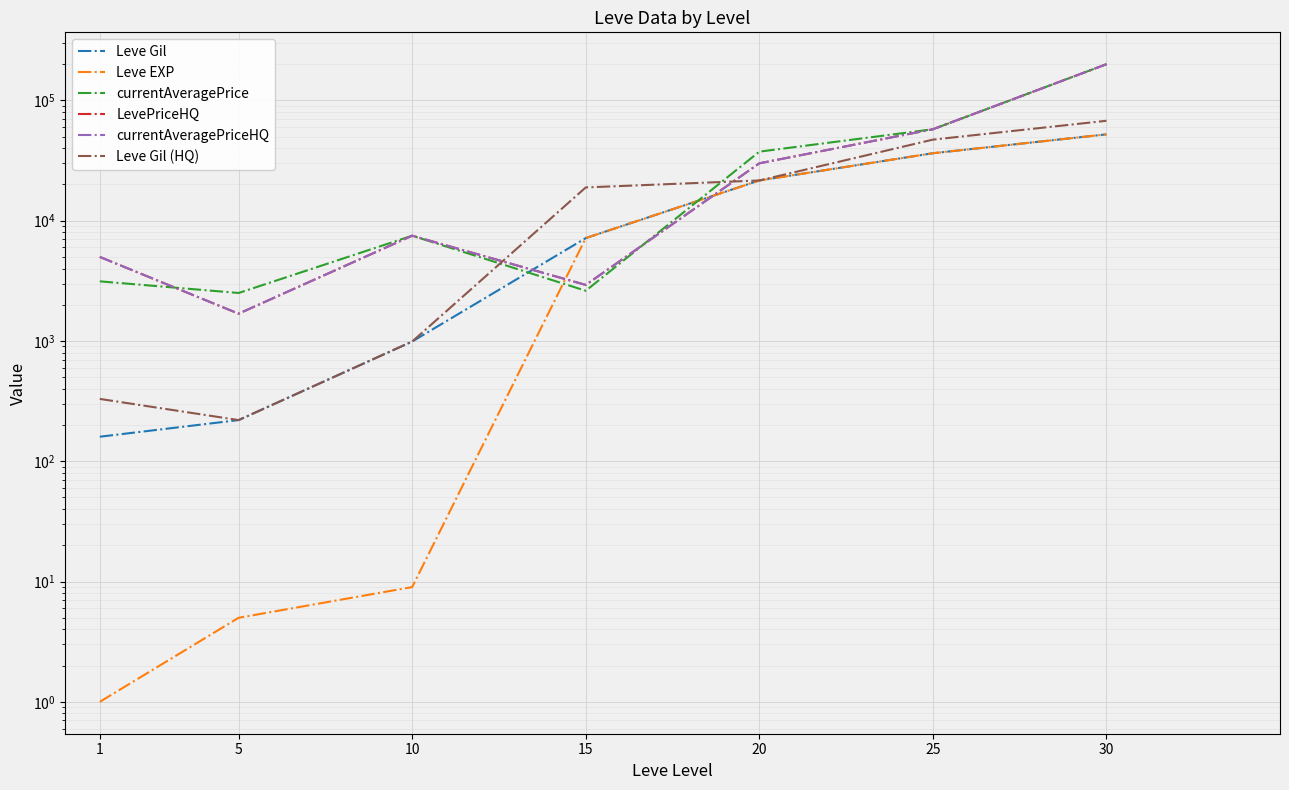

How many interior local peaks does the LevePriceHQ series have?

1